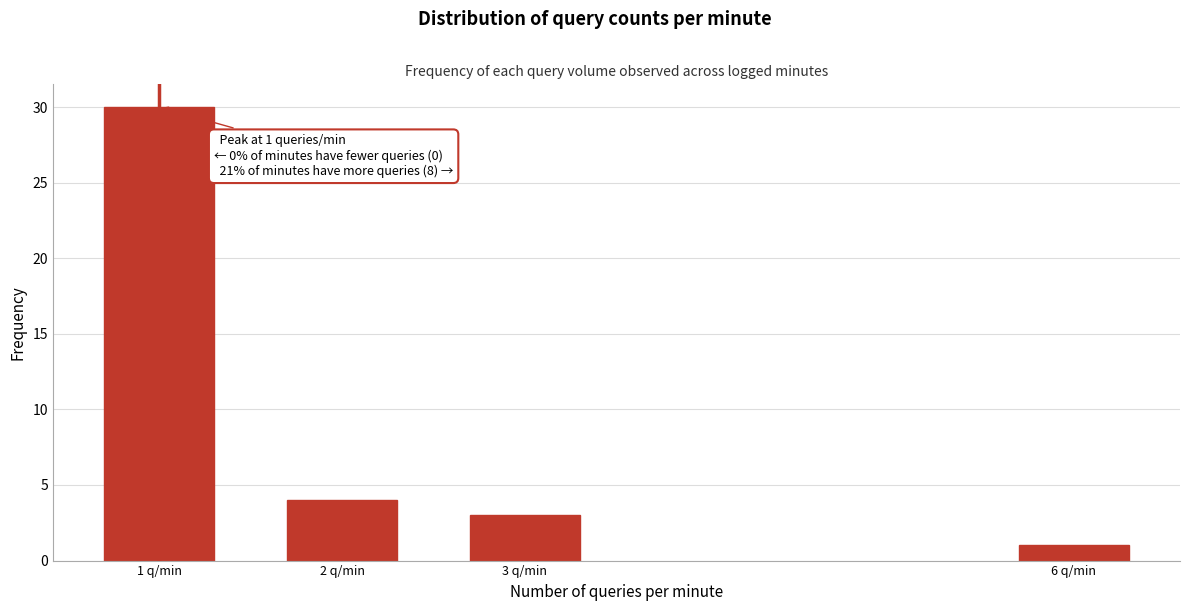

Reading right to left, list all the values displayed in this chart.

1	3	4	30